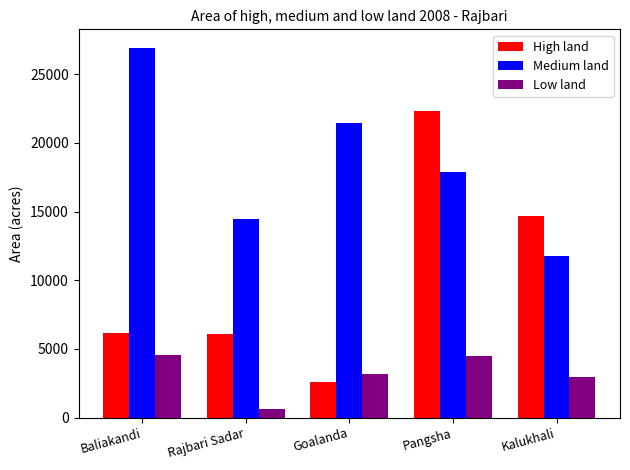

Is it true that High land equals 902 at Goalanda?

False